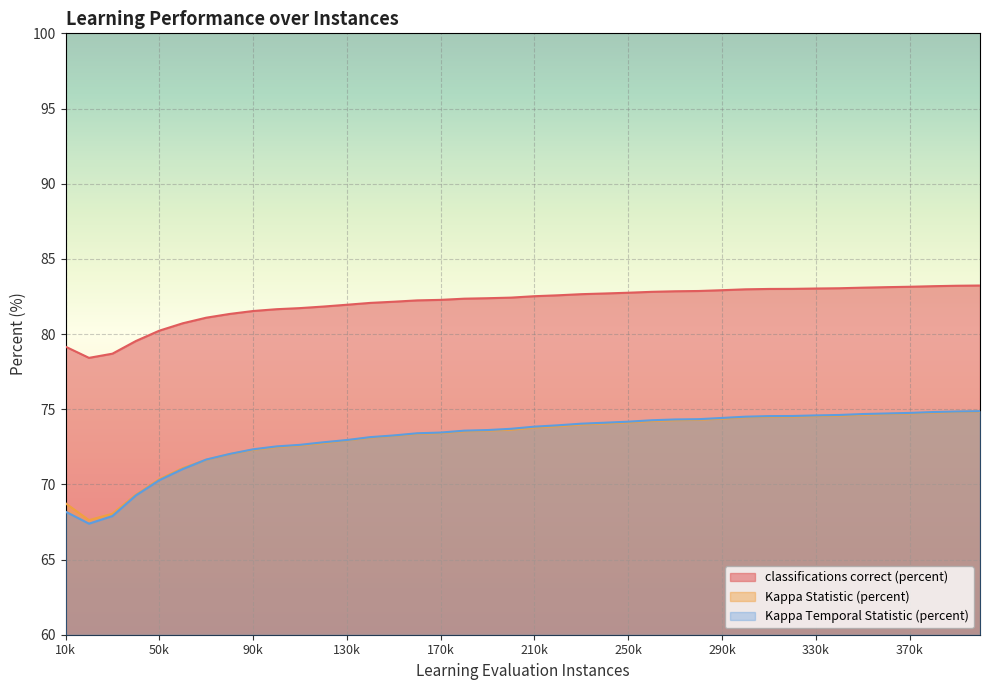

Is the value of Kappa Statistic (percent) at 380000 greater than the value of classifications correct (percent) at 300000?

No